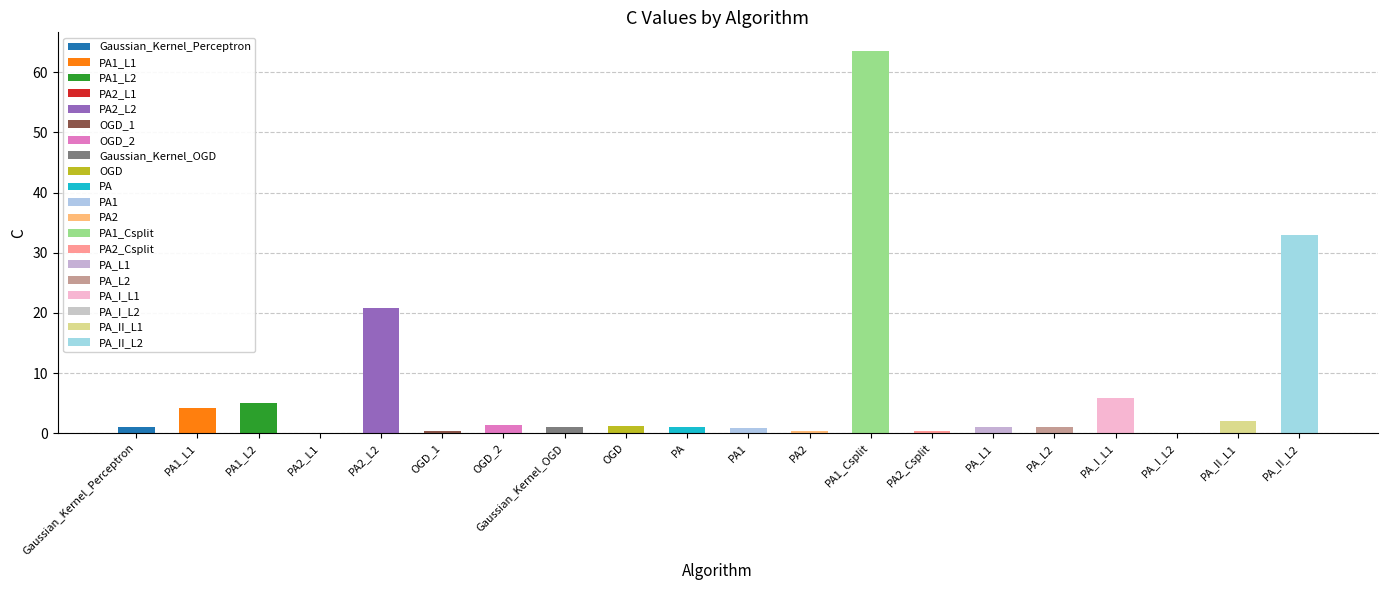

What is the greatest value displayed?

63.5